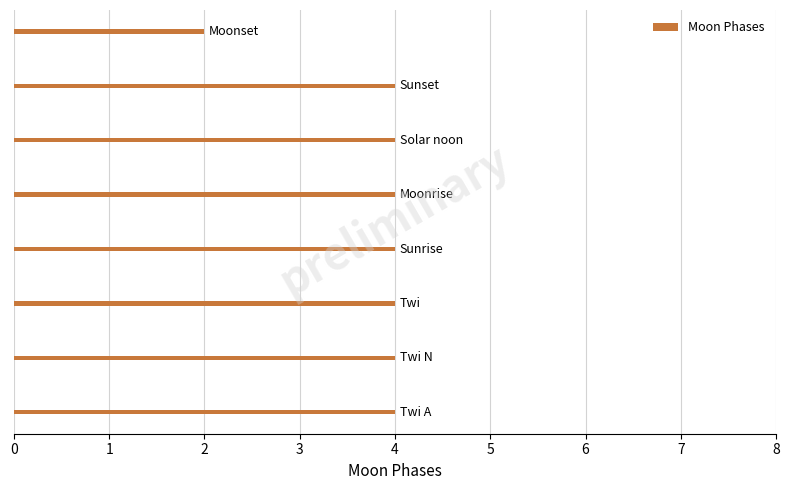

Count the values in the range 4 to 5.

7